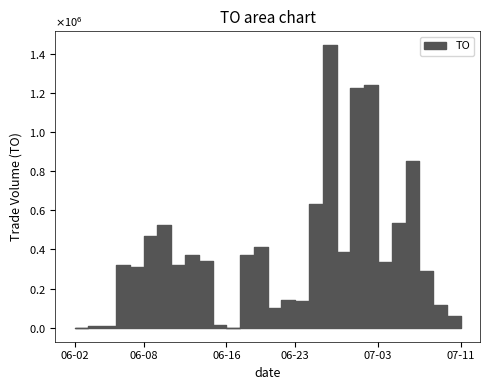

List the labels in order of value, smallest first.

2017-06-02, 2017-06-16, 2017-06-03, 2017-06-05, 2017-06-15, 2017-07-11, 2017-07-10, 2017-06-21, 2017-07-07, 2017-06-23, 2017-06-22, 2017-07-06, 2017-06-07, 2017-06-06, 2017-06-12, 2017-07-03, 2017-06-14, 2017-06-19, 2017-06-13, 2017-06-28, 2017-06-20, 2017-06-08, 2017-06-09, 2017-07-04, 2017-06-26, 2017-07-05, 2017-06-29, 2017-06-30, 2017-06-27